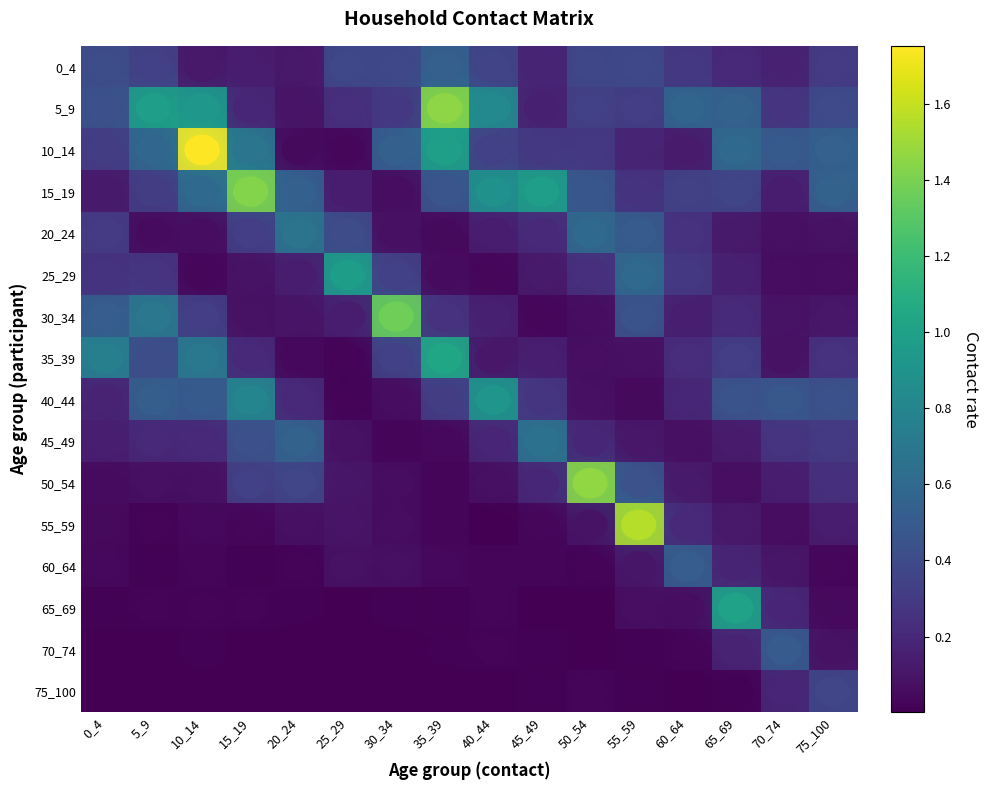

At which category is the sum across all series the highest?

10_14